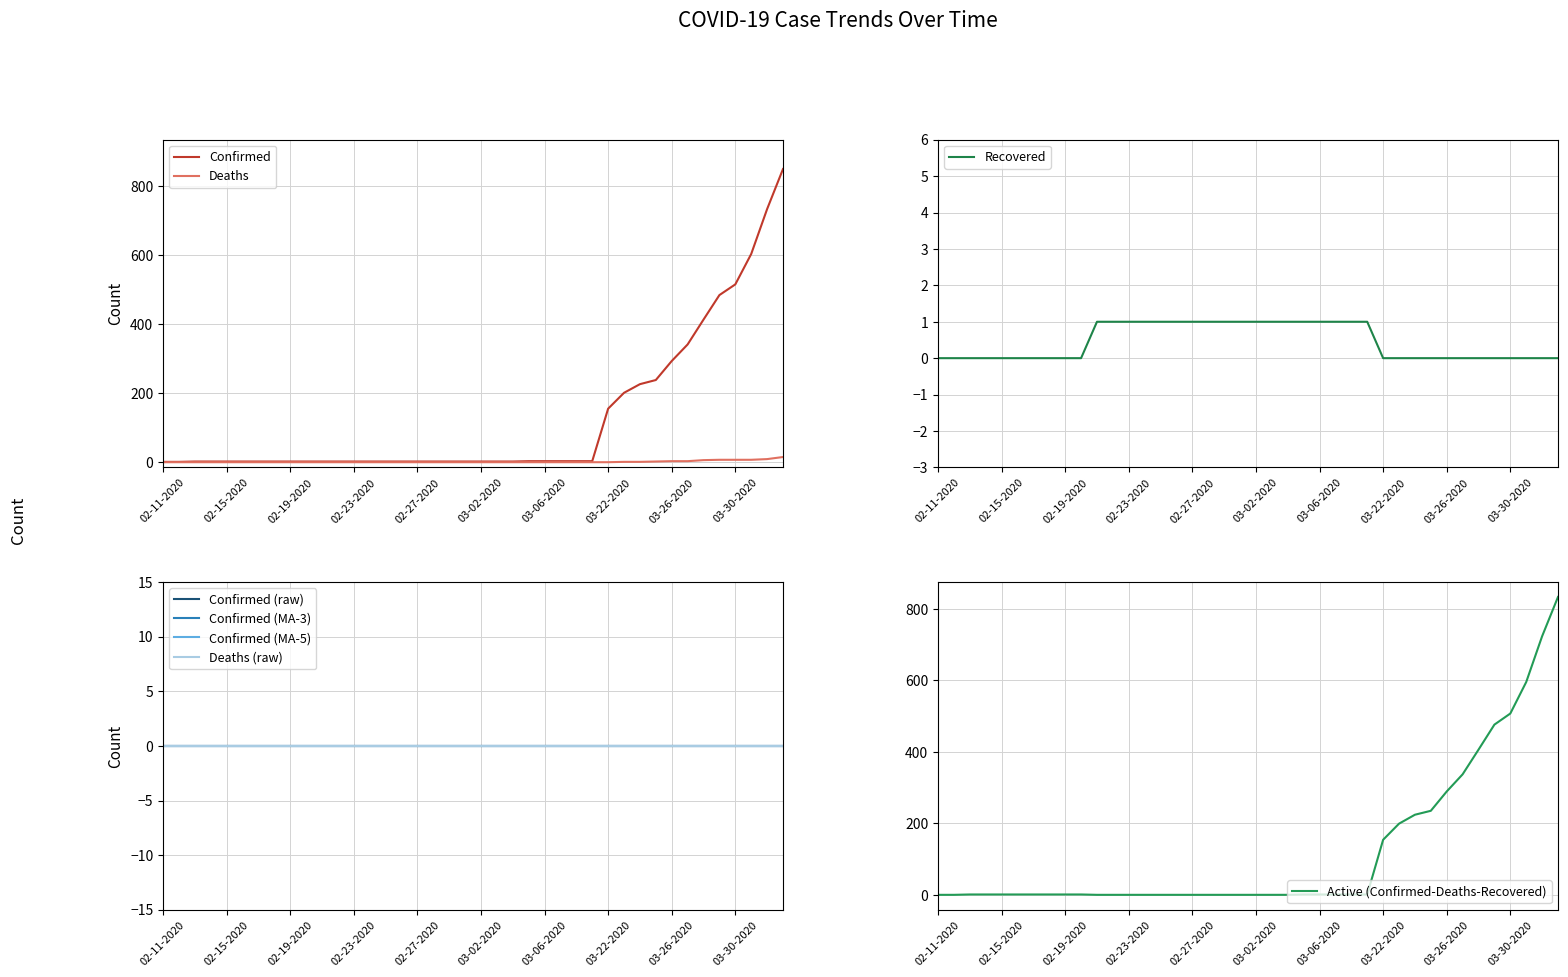

True or false: Recovered has more than 1 interior local peaks.

False